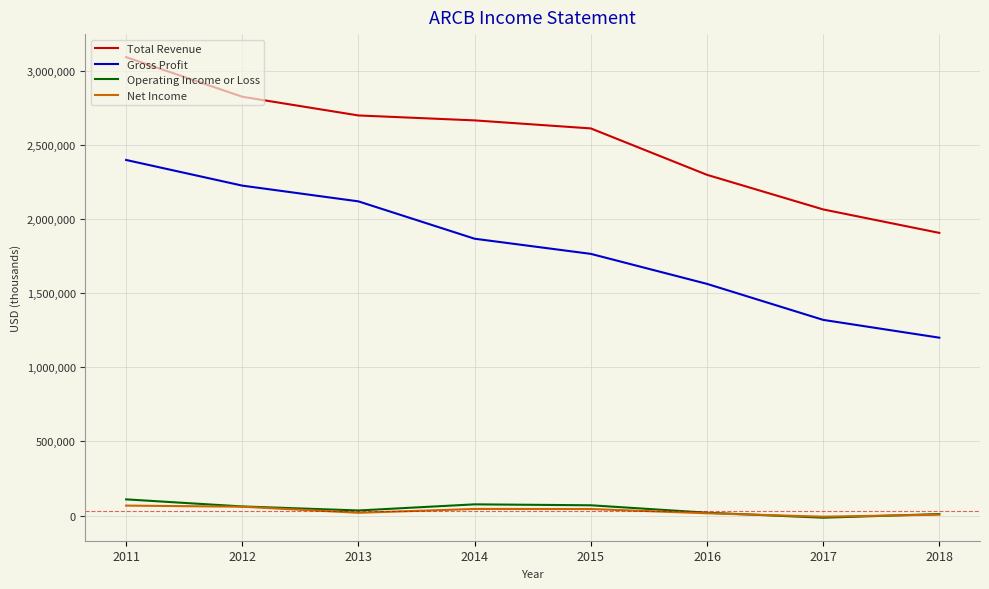

The value of Gross Profit at 2015 is 1766000. True or false?

True